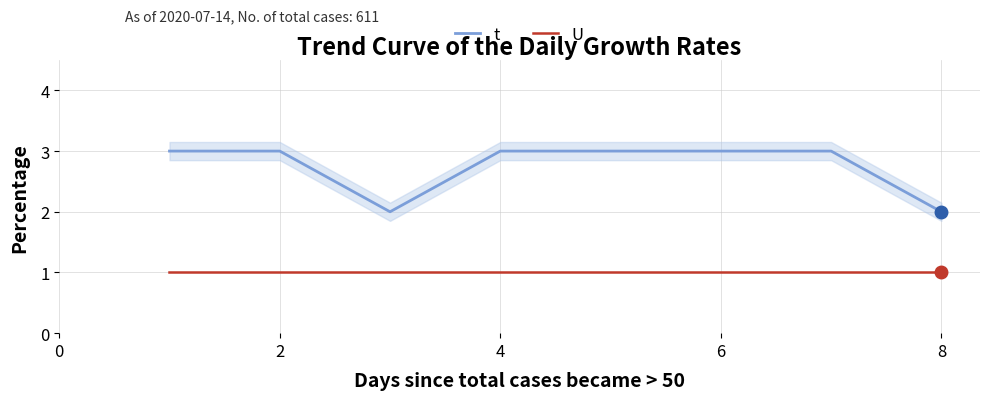

Is it true that t equals 1 at 2?

False